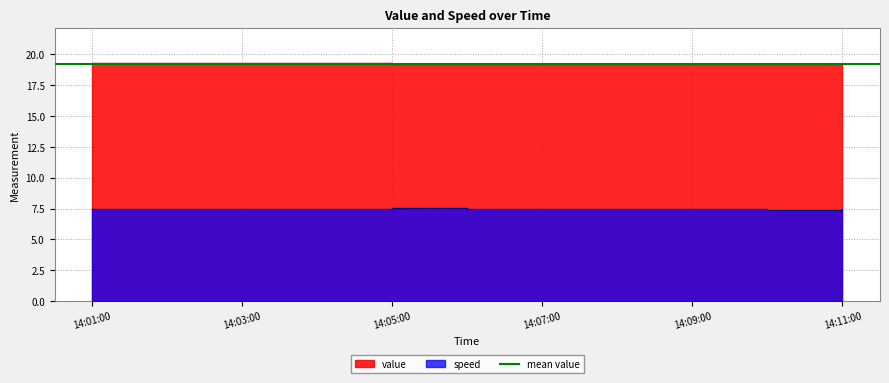

At which category is the sum across all series the highest?

14:05:00